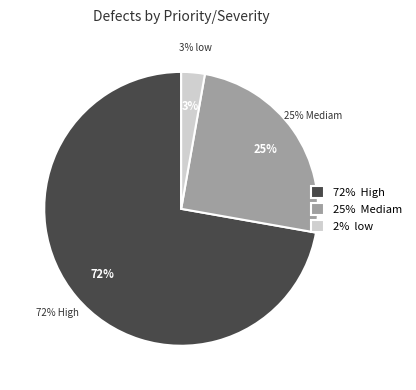

What portion of the pie excludes High?

27.8%